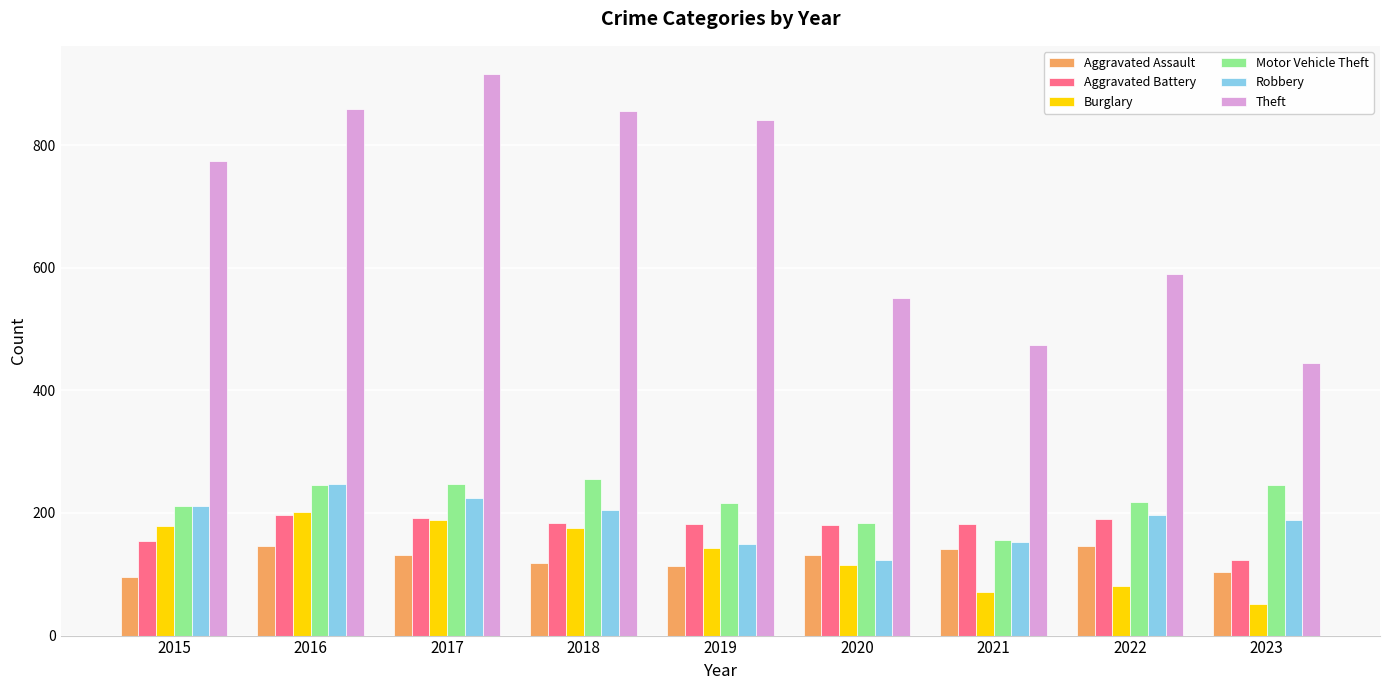

What is the sum of all Robbery values?

1699